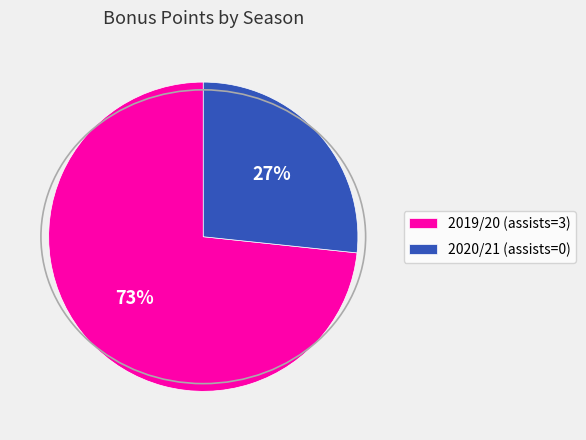

Combined, do 2019/20 (assists=3) and 2020/21 (assists=0) account for over 50%?

Yes